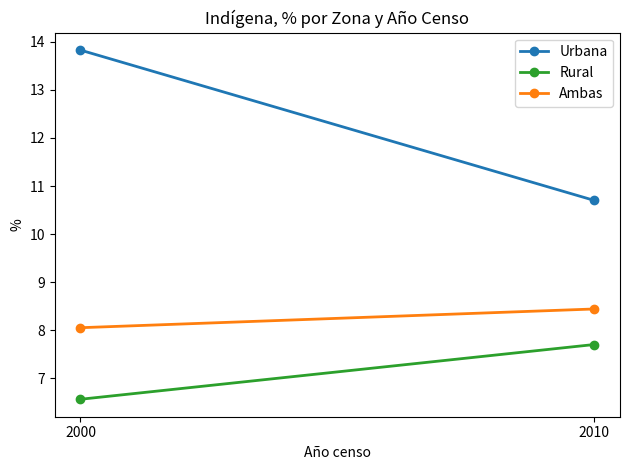

What is the total value across all series at 2010?

26.8